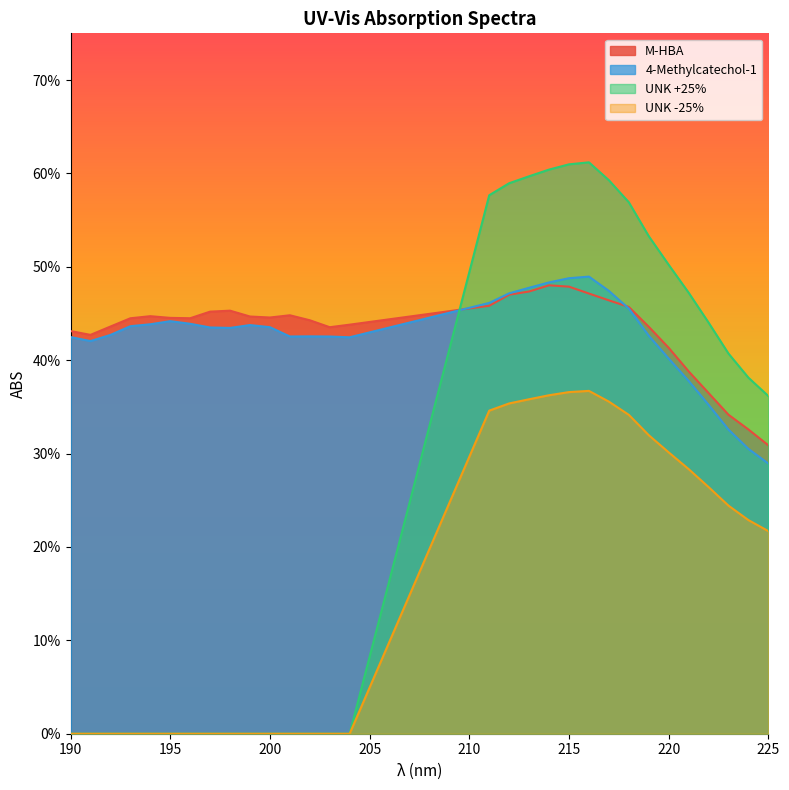

How many lines are shown in the chart?

4